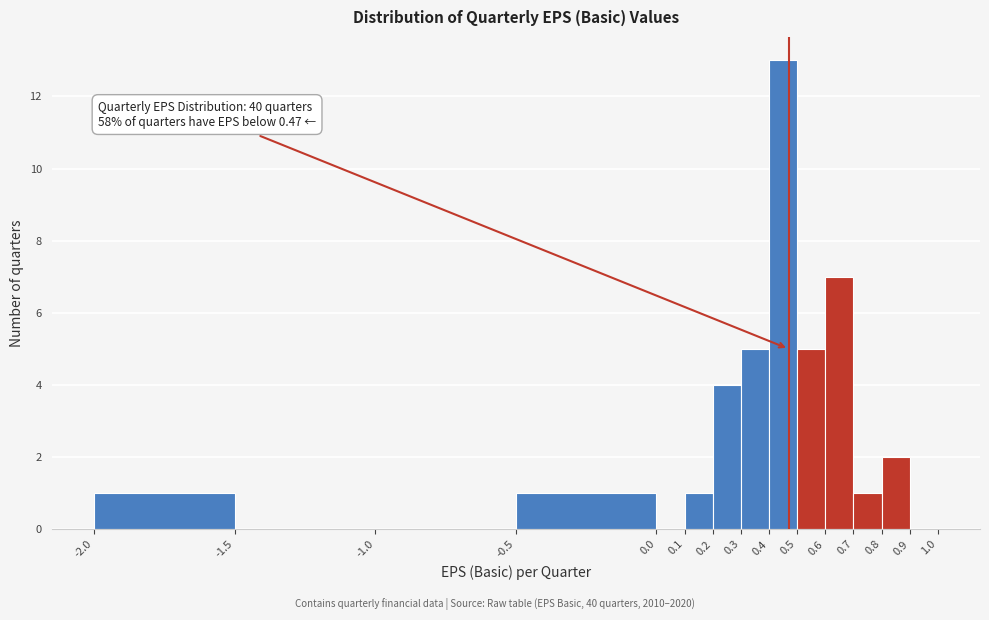

Which range on the x-axis has the tallest bar?

0.4 to 0.5